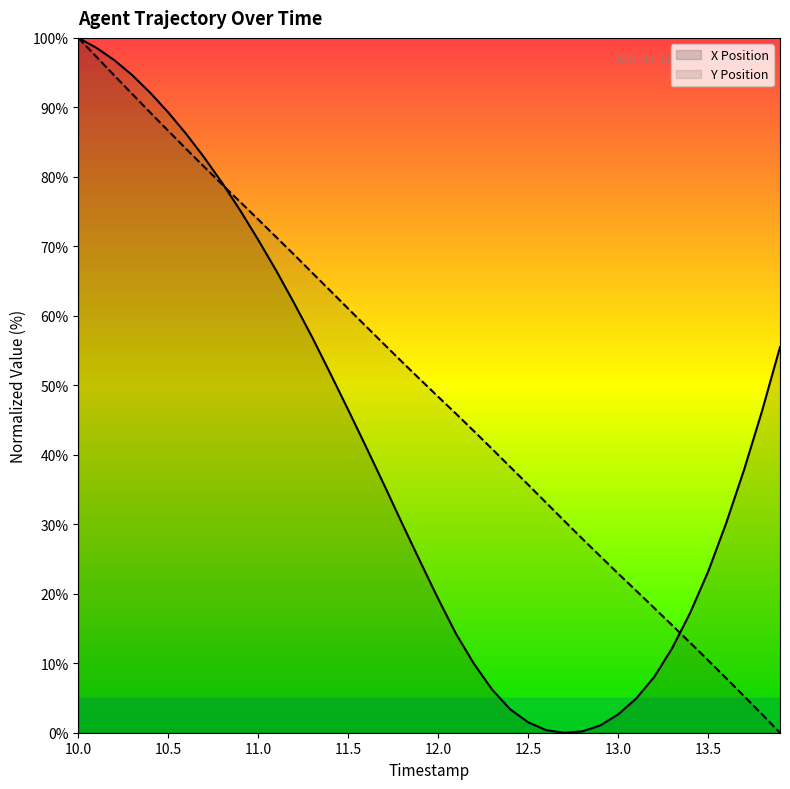

Is it true that Y Position equals 123.4 at 11.0?

False